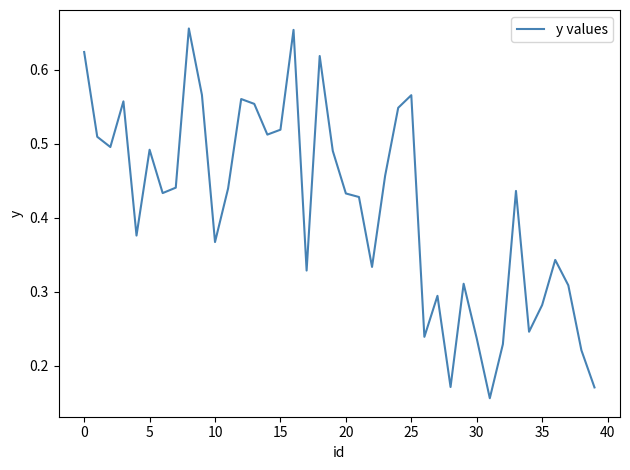

What is the minimum value shown in the chart?

0.2